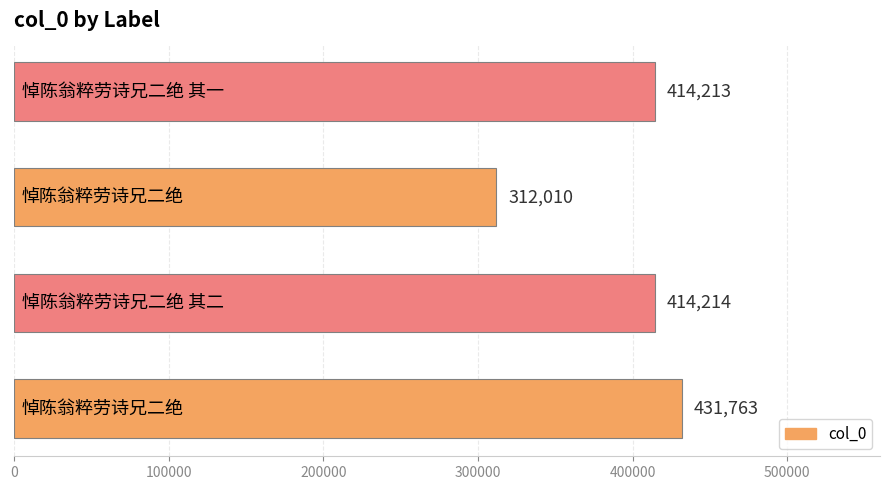

What is the sum of all values?

1572200